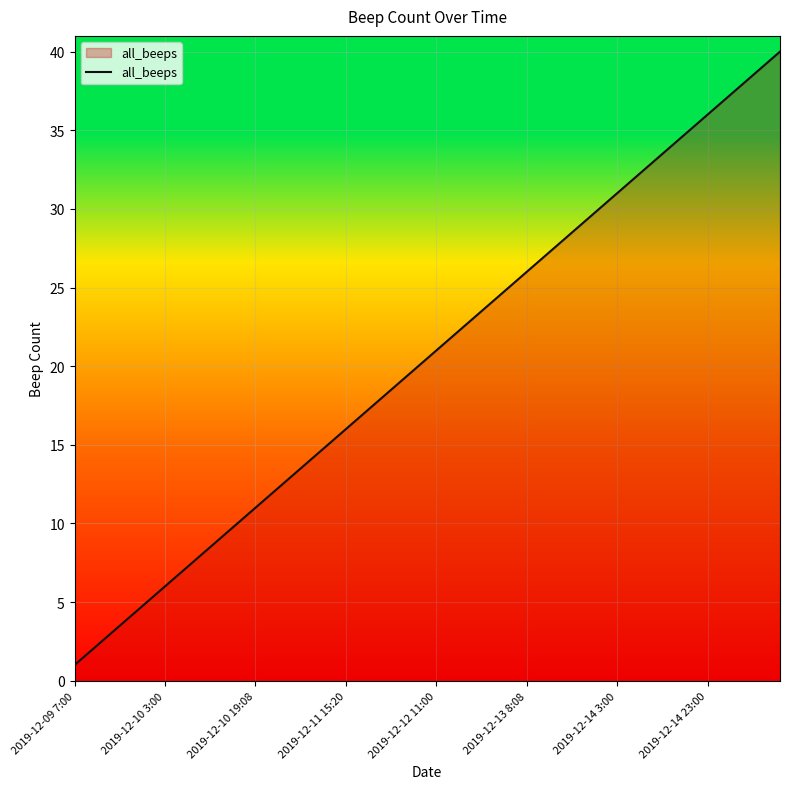

At which category does the chart reach its minimum across all series?

2019-12-09 7:00